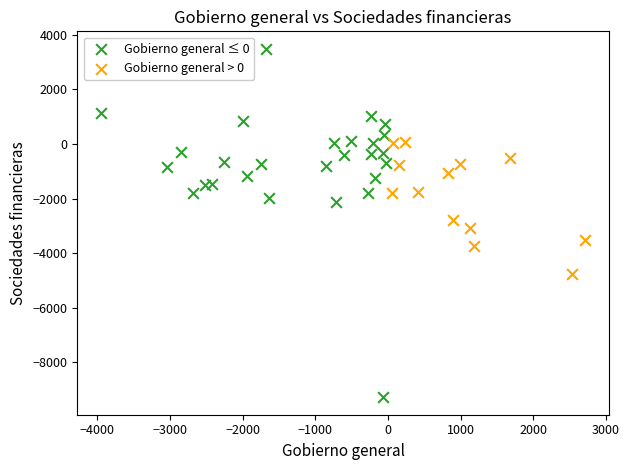

Which series reaches the minimum Y coordinate?

Gobierno general ≤ 0